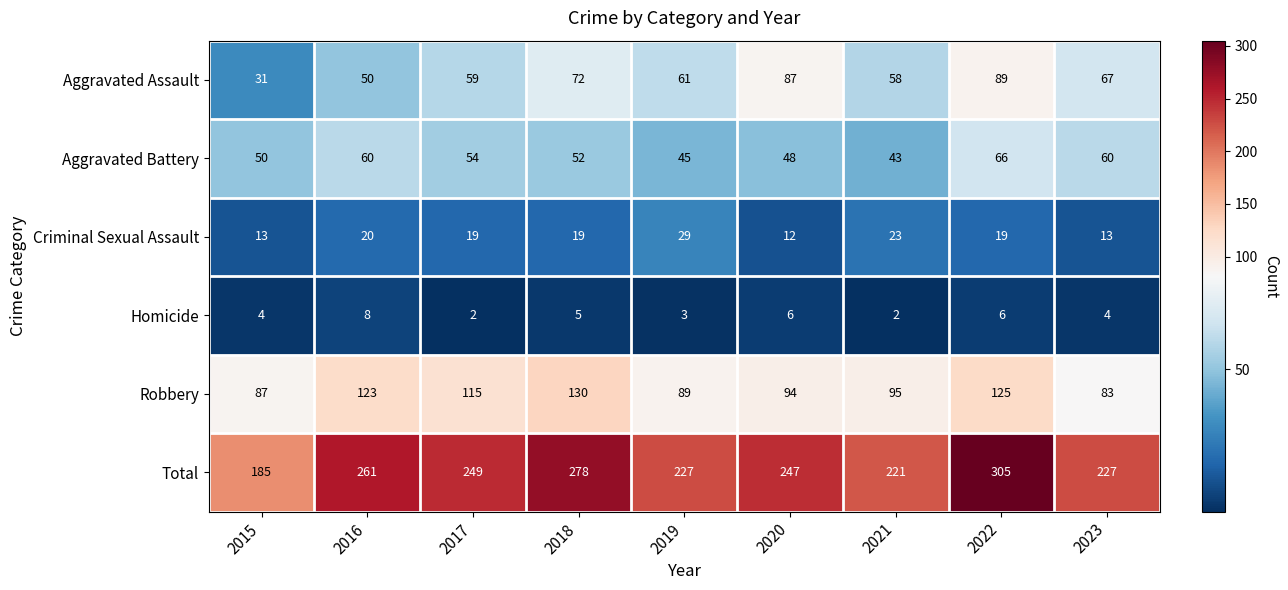

True or false: Criminal Sexual Assault has a value of 16 at 2020.

False